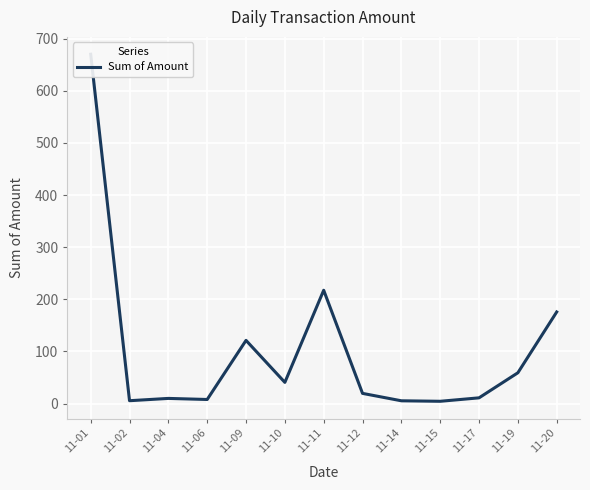

What is the change in value from 11-02 to 11-12?

+14.1